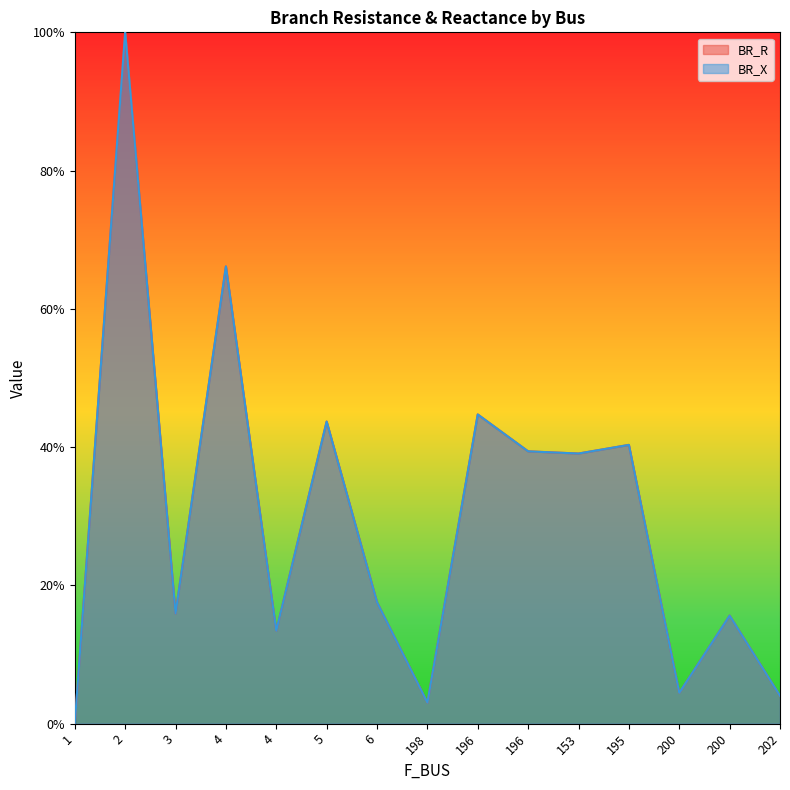

Which series has the largest range (max minus min)?

BR_X